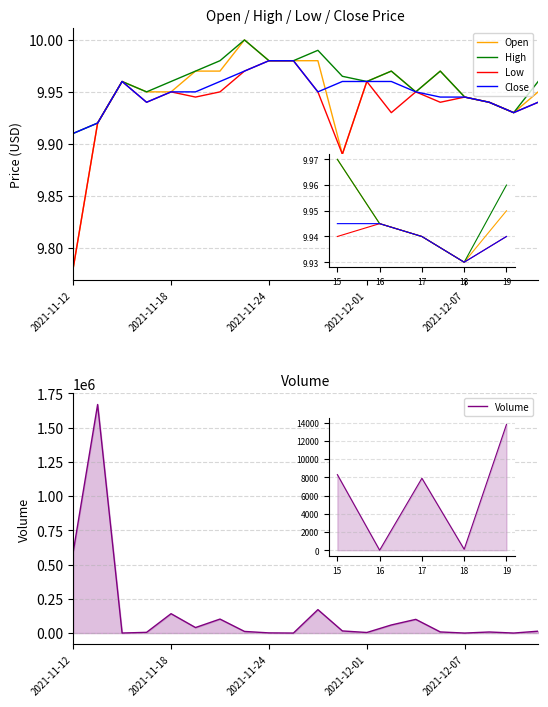

What is the difference between the maximum and second lowest values in the High series?

0.1